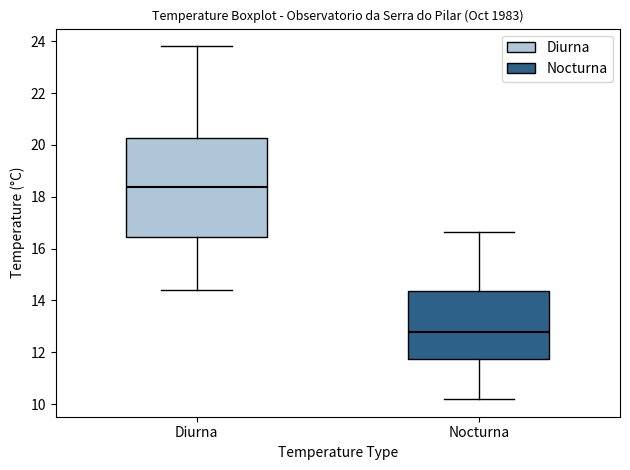

Reading left to right, transcribe this box plot: for each box, give where its median line is, the range the box spans, and where its two whiskers end, as read against the y-axis. The values are not printed on the chart, so give them approximately, as read against the axis.

Diurna: median 18.4, box 16.4 to 20.2, whiskers 14.4 to 23.8
Nocturna: median 12.8, box 11.8 to 14.4, whiskers 10.2 to 16.6